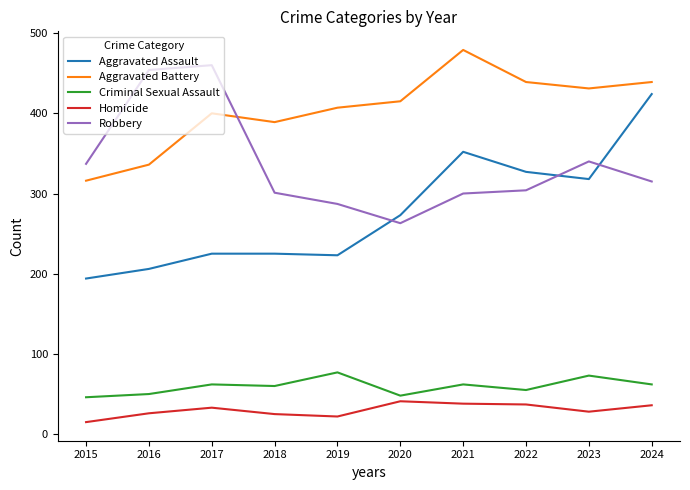

True or false: Aggravated Battery has more than 0 interior local peaks.

True